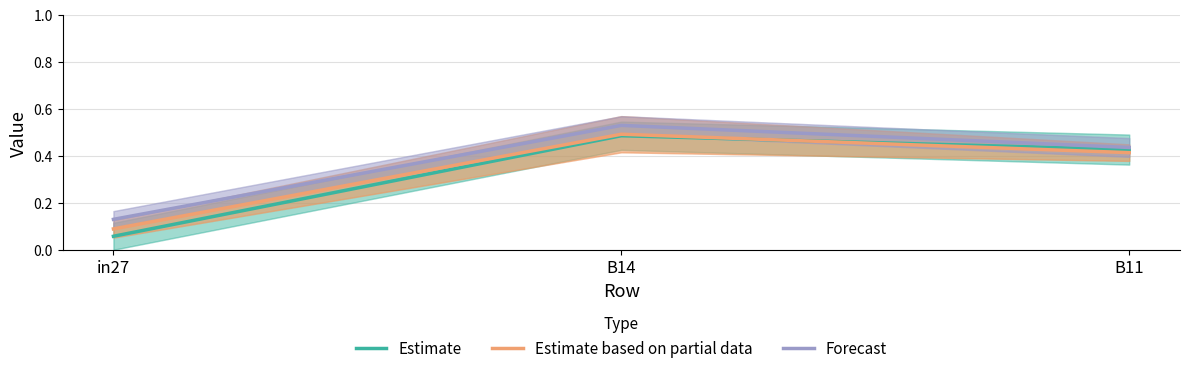

At which label is Estimate closest to 0?

in27